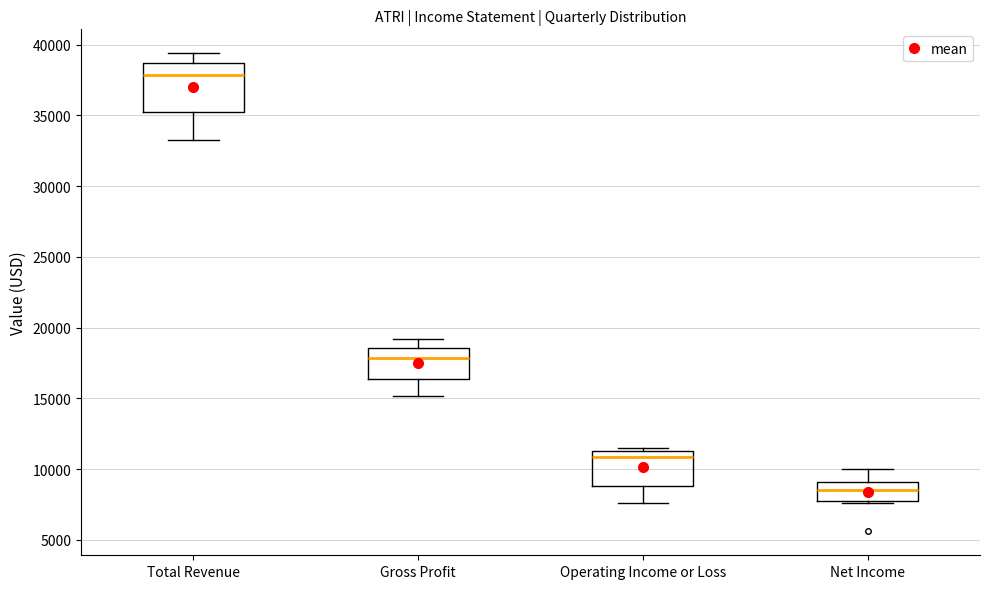

Which box's median line is the highest?

Total Revenue